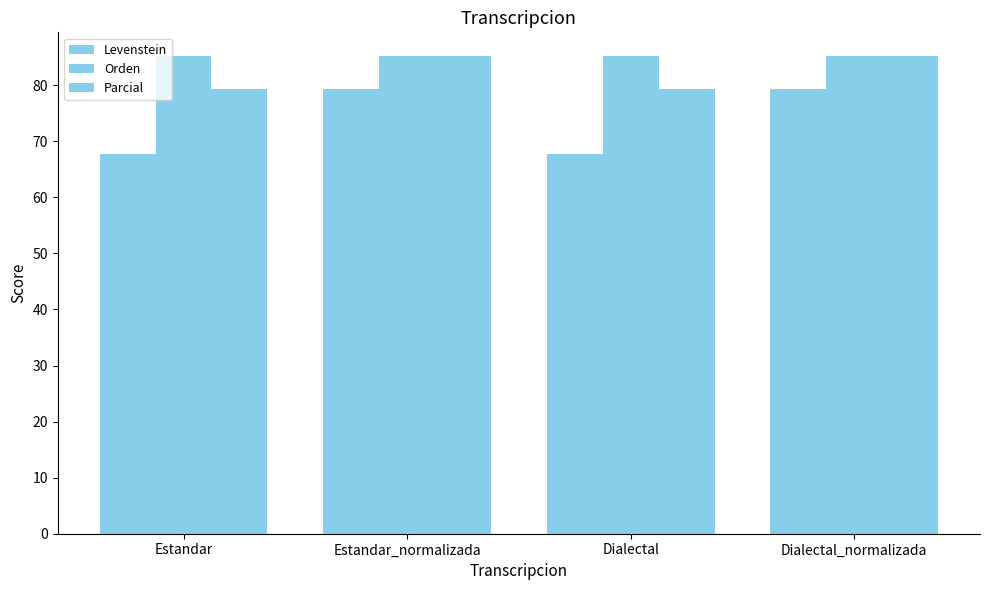

At how many categories does at least one series exceed 68?

4